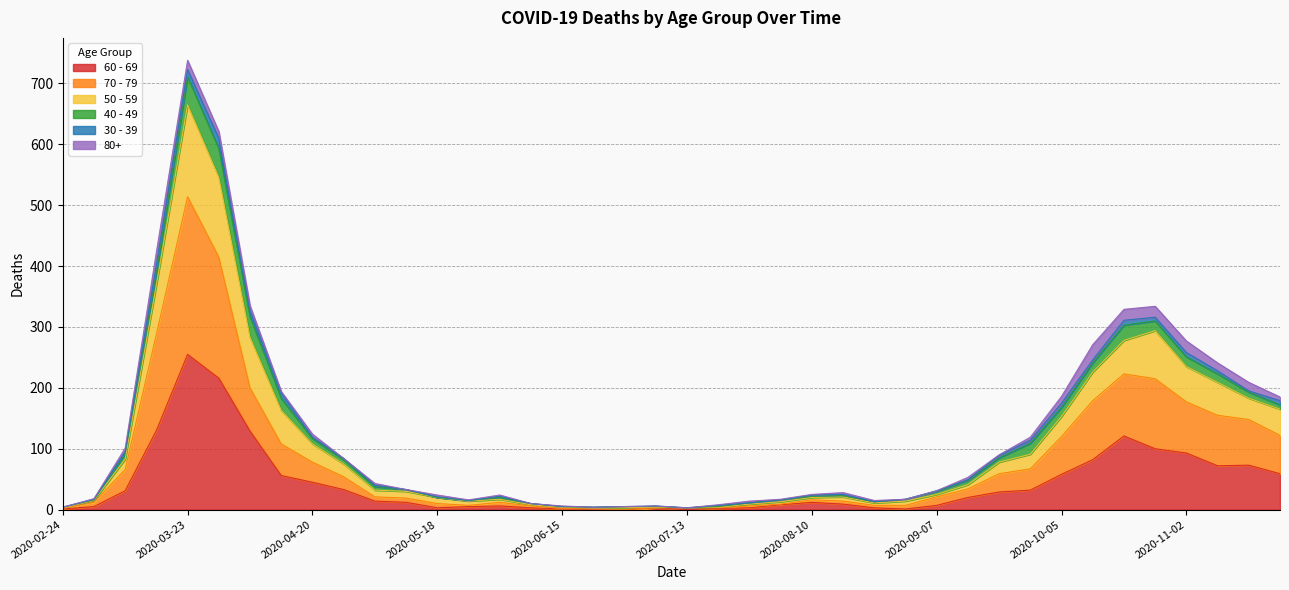

At which category is the sum across all series the highest?

2020-03-23